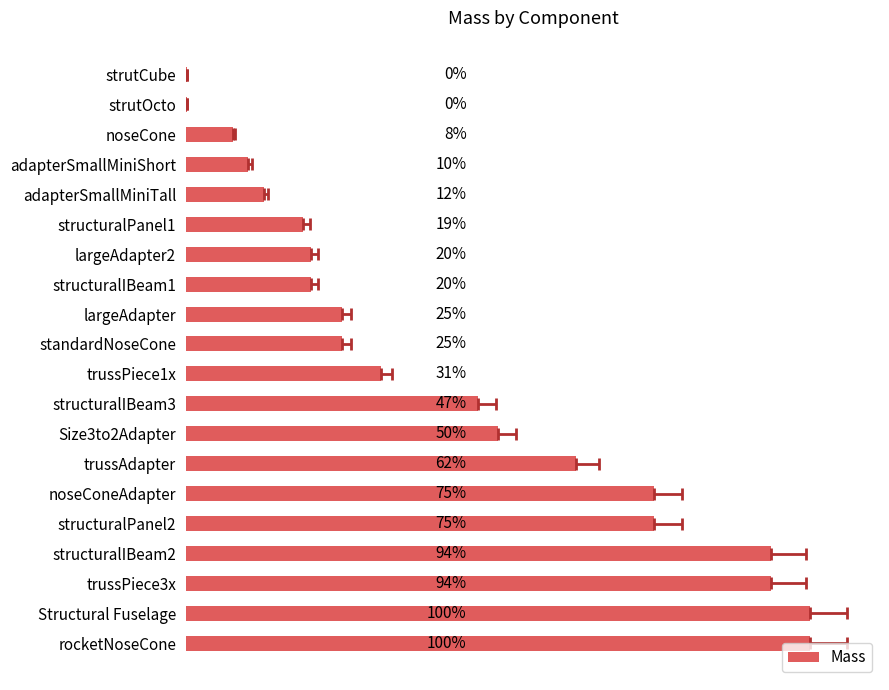

True or false: the data shows 0.1 at structuralPanel1.

True